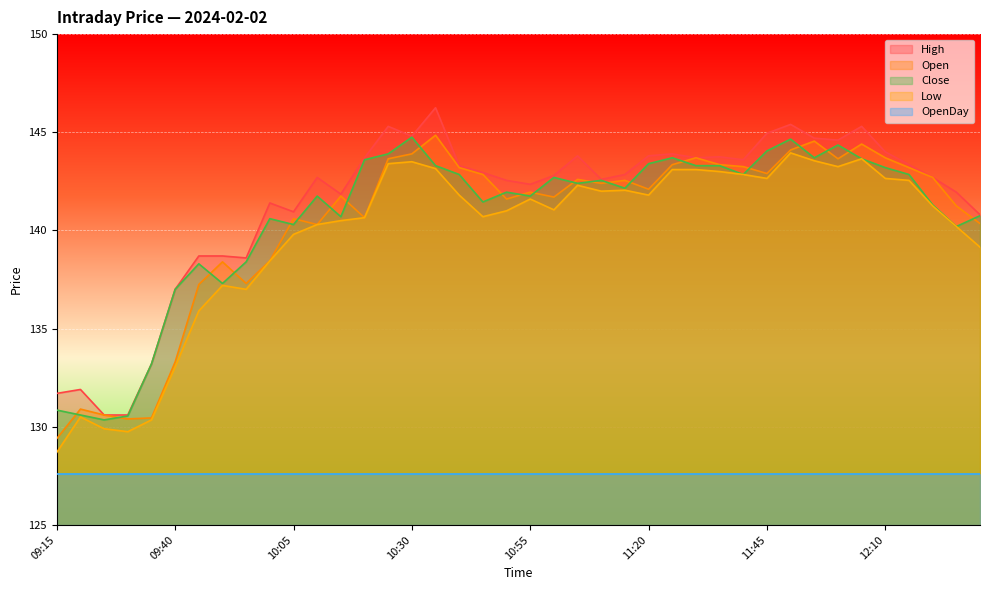

What is the value of the Close point at the 10th from the left?

140.6